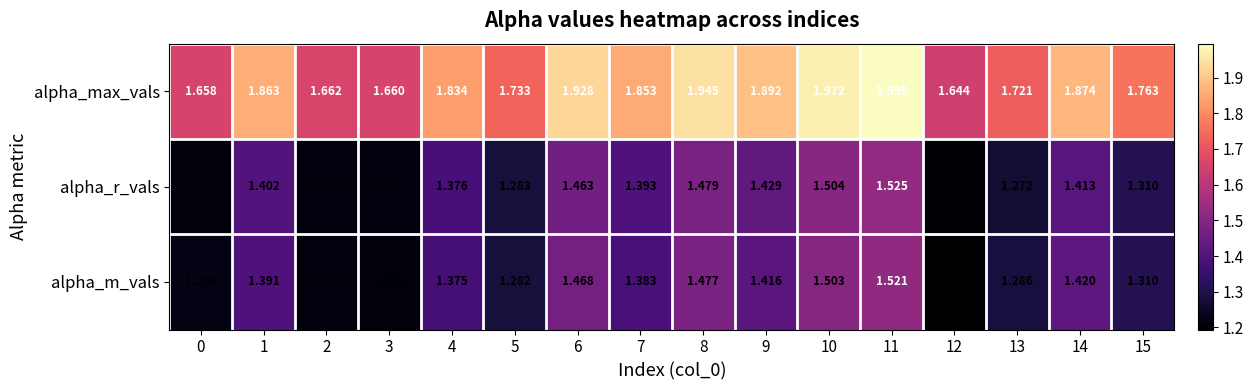

Which series has the widest spread of values?

alpha_max_vals